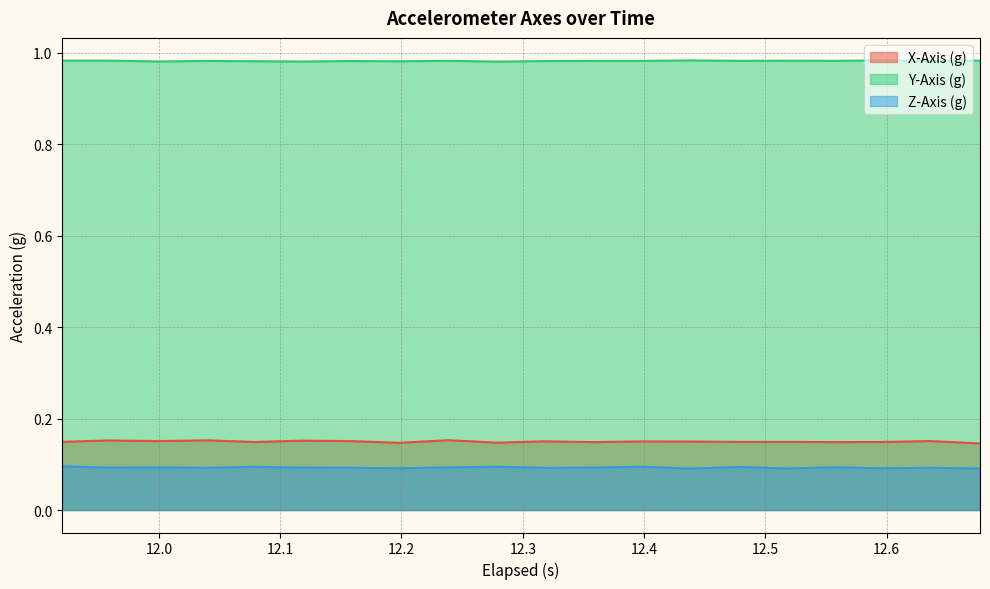

Which series has the largest total across all categories?

Y-Axis (g)